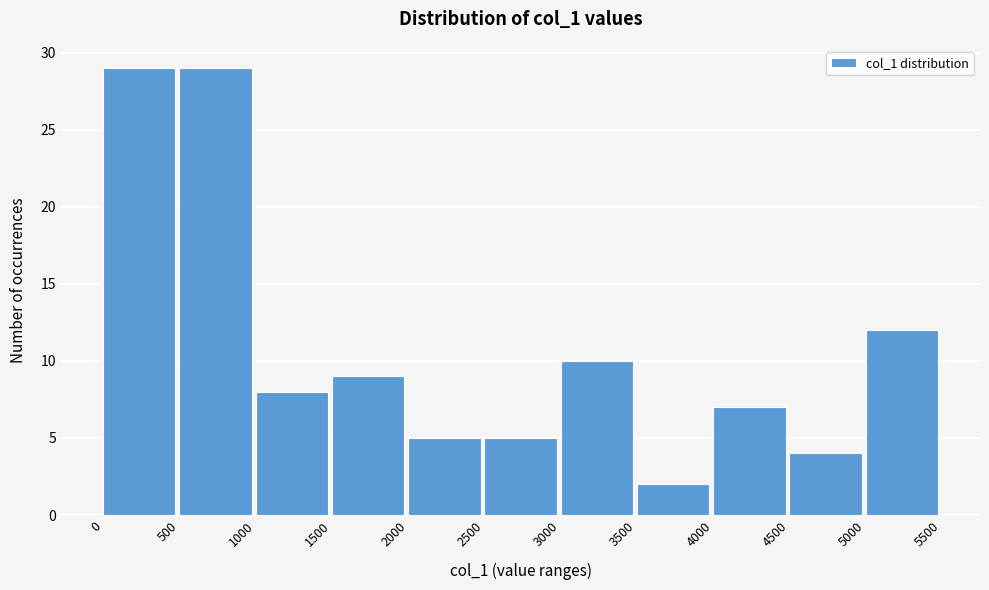

What is the height of the bar covering 1000 to 1500 on the x-axis? The values are not printed on the chart, so give them approximately, as read against the axis.

8